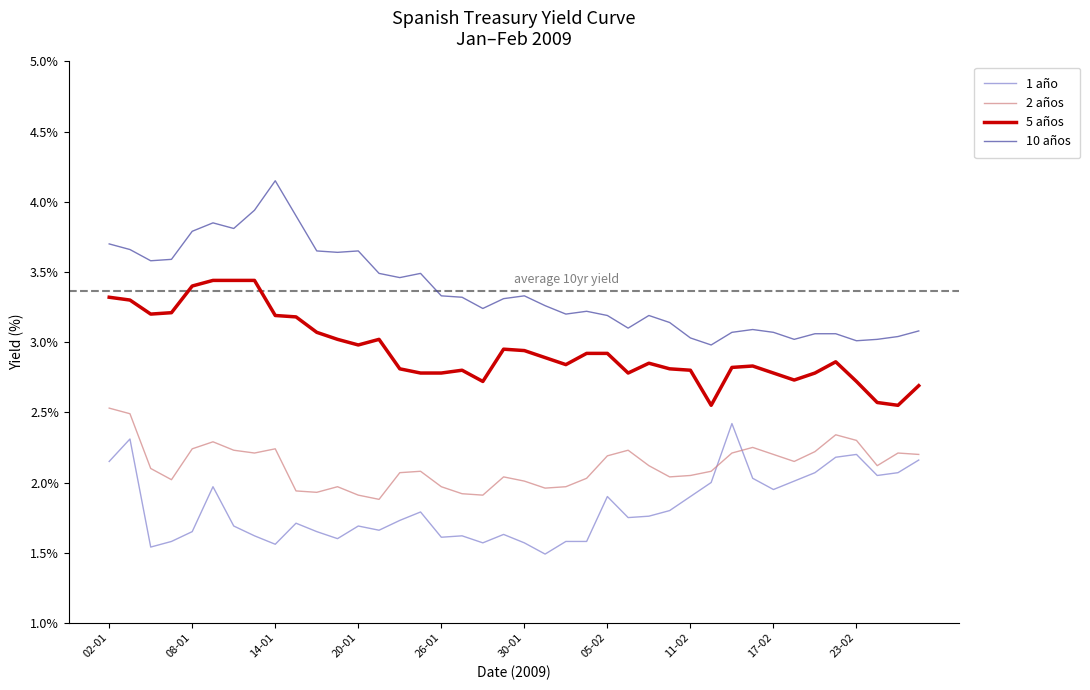

Which series has the largest range (max minus min)?

10 años